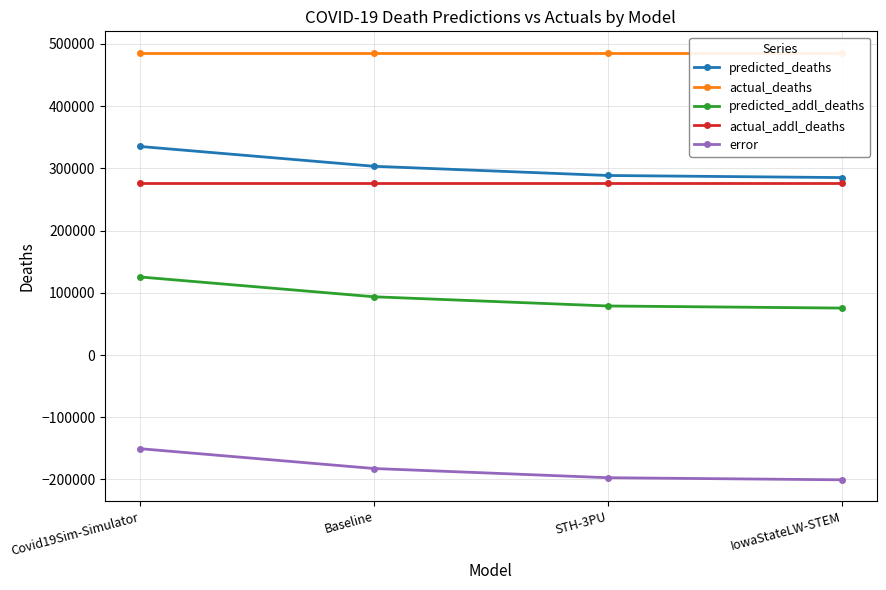

What is the label of the 1st point from the right?

IowaStateLW-STEM